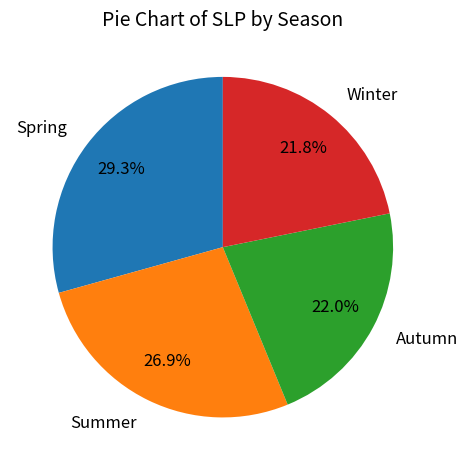

Which slice is the largest?

Spring